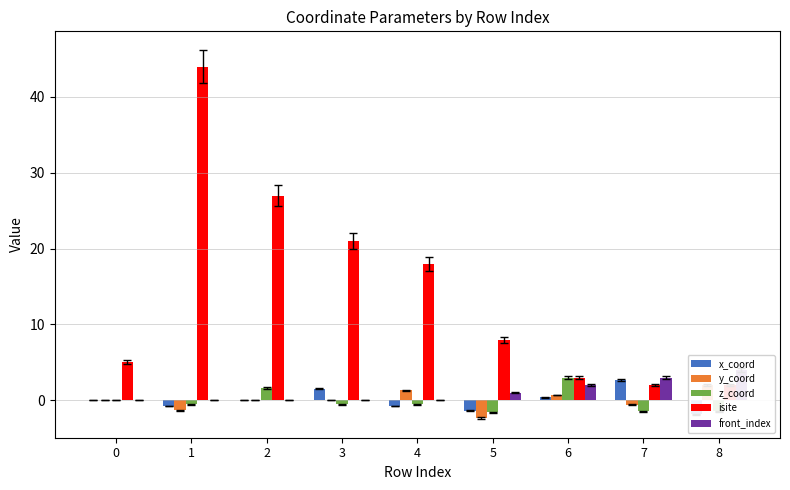

Does the chart contain stacked bars?

No